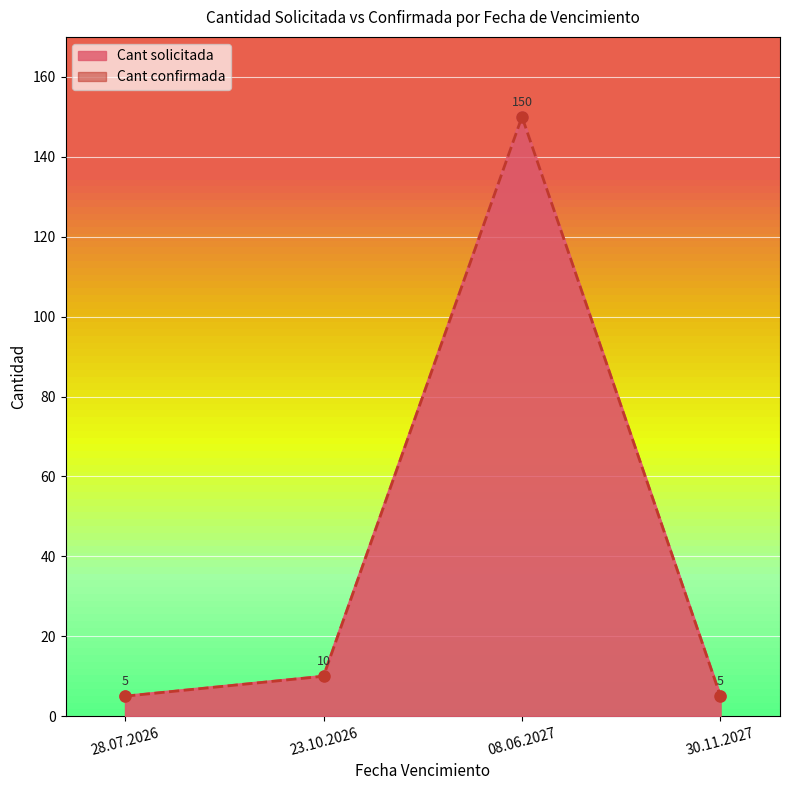

What is the lowest value of the Cant solicitada series?

5